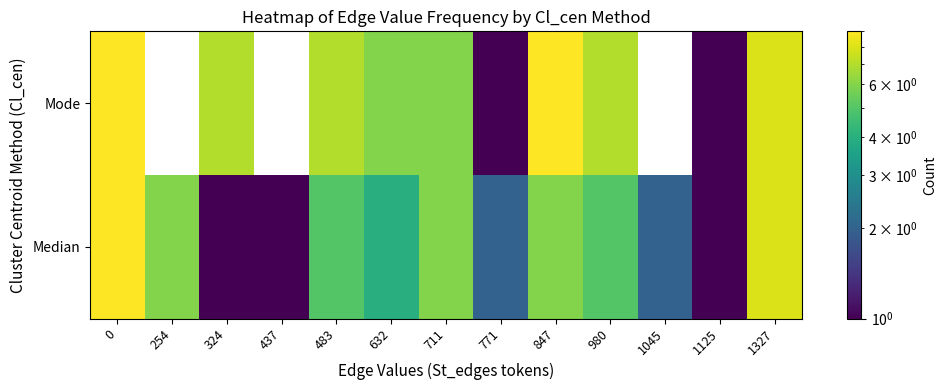

At 632, list the series in order from largest to smallest.

Mode, Median